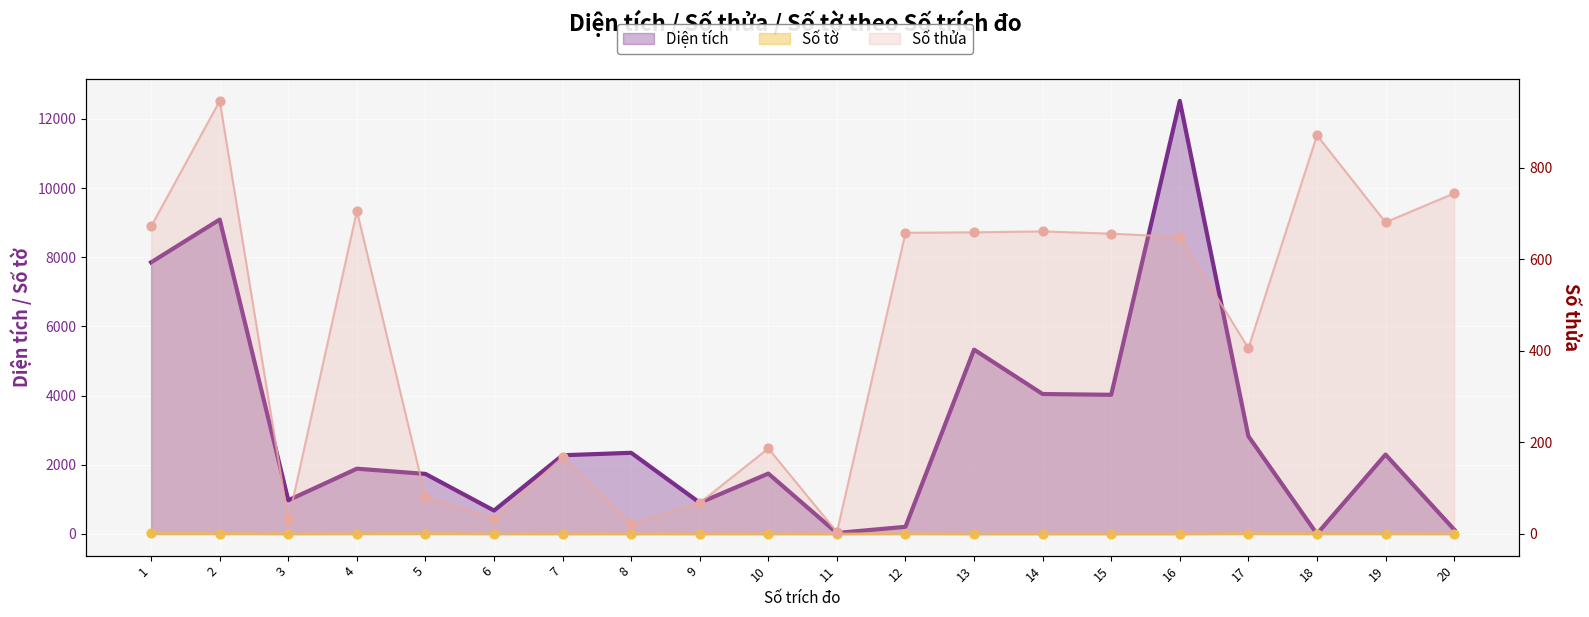

At how many categories does at least one series exceed 7609?

3